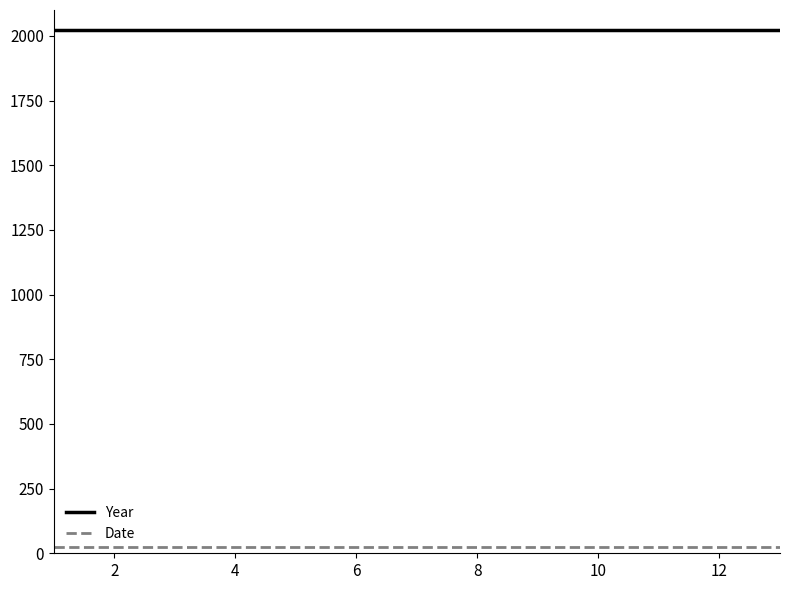

What is the maximum value for Year?

2024